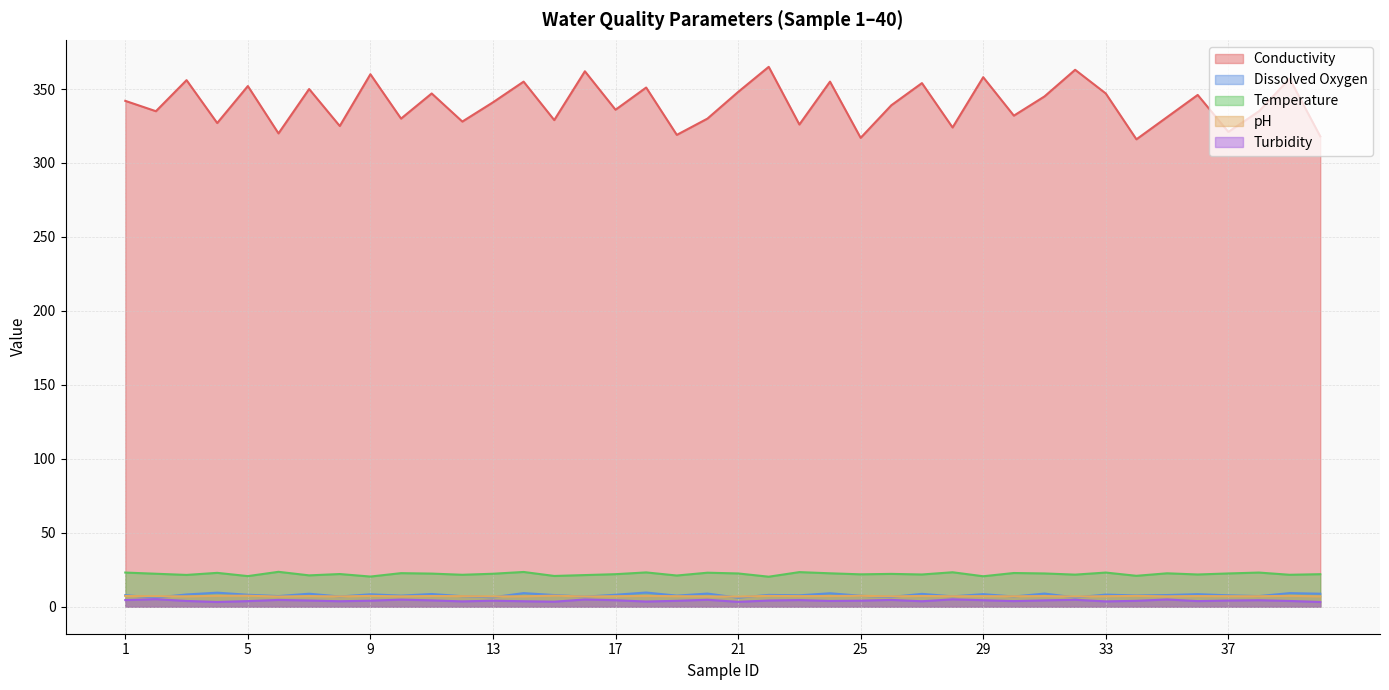

Reading left to right, list all the values displayed in this chart.

Conductivity: 1=342.0	2=335.0	3=356.0	4=327.0	5=352.0	6=320.0	7=350.0	8=325.0	9=360.0	10=330.0	11=347.0	12=328.0	13=341.0	14=355.0	15=329.0	16=362.0	17=336.0	18=351.0	19=319.0	20=330.0	21=348.0	22=365.0	23=326.0	24=355.0	25=317.0	26=339.0	27=354.0	28=324.0	29=358.0	30=332.0	31=345.0	32=363.0	33=347.0	34=316.0	35=331.0	36=346.0	37=321.0	38=335.0	39=357.0	40=318.0
Dissolved Oxygen: 1=7.8	2=6.2	3=8.3	4=9.5	5=8.1	6=7.2	7=8.8	8=6.9	9=8.4	10=7.5	11=8.6	12=7.1	13=6.4	14=9.2	15=7.9	16=6.8	17=8.1	18=9.6	19=7.5	20=8.9	21=6.1	22=8.0	23=7.7	24=9.1	25=7.4	26=6.6	27=8.7	28=7.0	29=8.5	30=6.9	31=8.9	32=6.3	33=8.2	34=7.6	35=7.9	36=8.5	37=7.7	38=7.2	39=9.2	40=8.8
Temperature: 1=23.1	2=22.3	3=21.5	4=22.9	5=20.7	6=23.6	7=21.2	8=22.1	9=20.4	10=22.7	11=22.4	12=21.6	13=22.3	14=23.5	15=20.8	16=21.4	17=22.0	18=23.2	19=21.1	20=23.0	21=22.5	22=20.3	23=23.4	24=22.6	25=21.9	26=22.2	27=21.8	28=23.3	29=20.6	30=22.8	31=22.5	32=21.7	33=23.1	34=20.9	35=22.6	36=21.8	37=22.5	38=23.1	39=21.6	40=22.0
pH: 1=7.2	2=7.1	3=7.0	4=7.4	5=7.5	6=6.9	7=7.2	8=7.0	9=7.3	10=7.0	11=7.2	12=7.2	13=7.0	14=7.1	15=7.5	16=6.9	17=7.1	18=7.3	19=7.1	20=7.0	21=6.8	22=7.3	23=7.2	24=7.2	25=7.4	26=7.0	27=7.3	28=7.1	29=7.2	30=7.1	31=7.2	32=6.9	33=7.1	34=7.3	35=7.0	36=7.2	37=7.1	38=7.1	39=7.3	40=7.0
Turbidity: 1=4.5	2=5.1	3=3.9	4=3.2	5=3.8	6=4.6	7=4.2	8=3.7	9=4.1	10=4.8	11=4.3	12=3.6	13=4.1	14=3.7	15=3.4	16=4.9	17=4.4	18=3.5	19=4.0	20=4.7	21=3.3	22=4.2	23=4.5	24=3.9	25=4.1	26=4.6	27=3.7	28=5.0	29=4.4	30=3.8	31=4.3	32=4.7	33=3.6	34=4.0	35=4.9	36=3.8	37=4.2	38=4.4	39=3.9	40=3.2